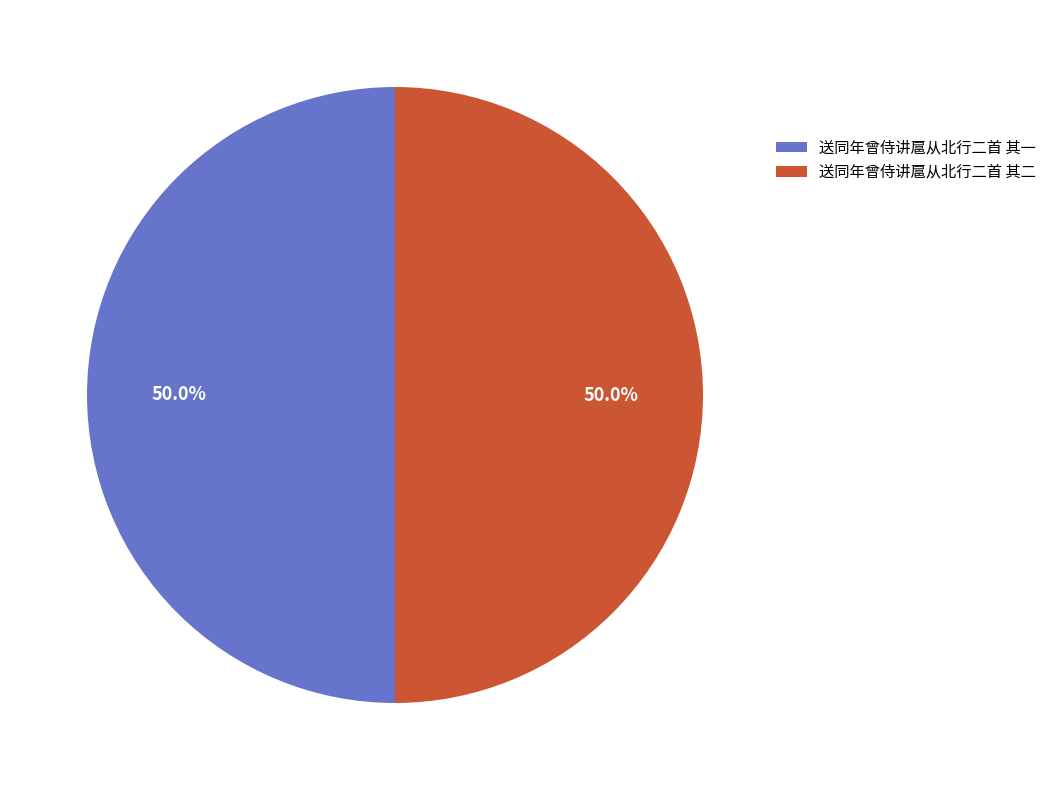

What is the ratio of the value at 送同年曾侍讲扈从北行二首 其二 to the value at 送同年曾侍讲扈从北行二首 其一?

1.0